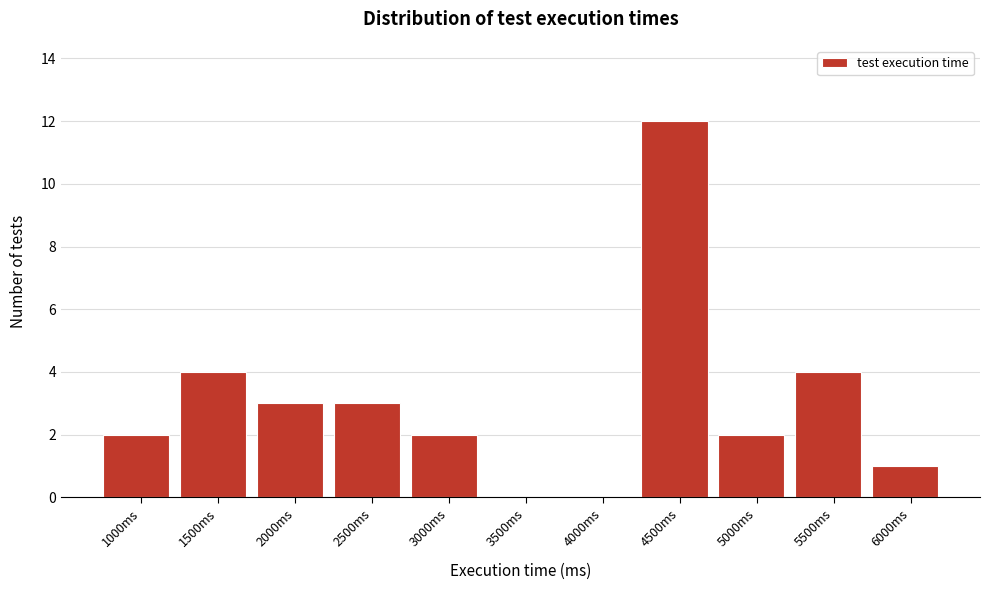

Is it true that the value at 5000ms is 2?

True